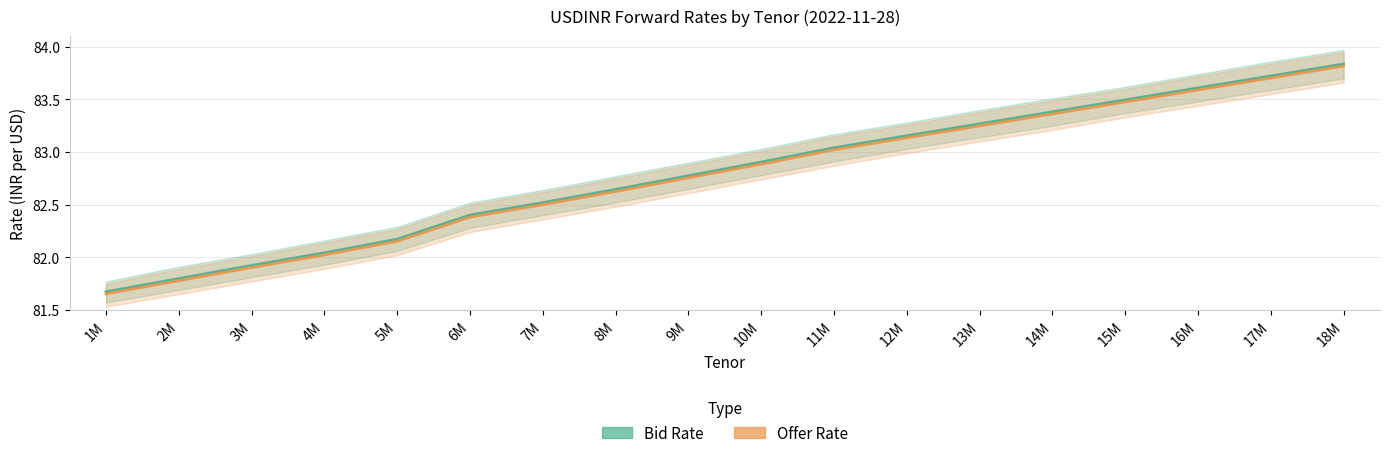

What is the maximum value for Bid Rate?

83.8